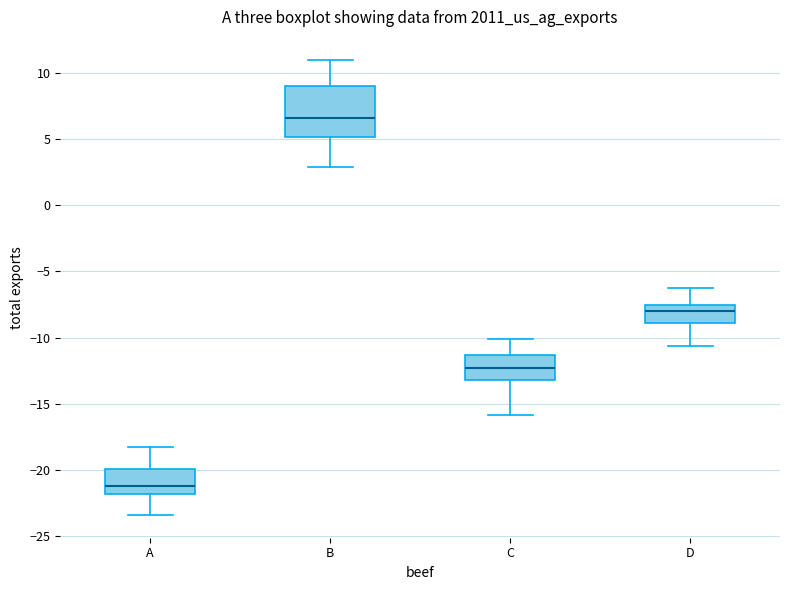

Which box's median line is the highest?

B